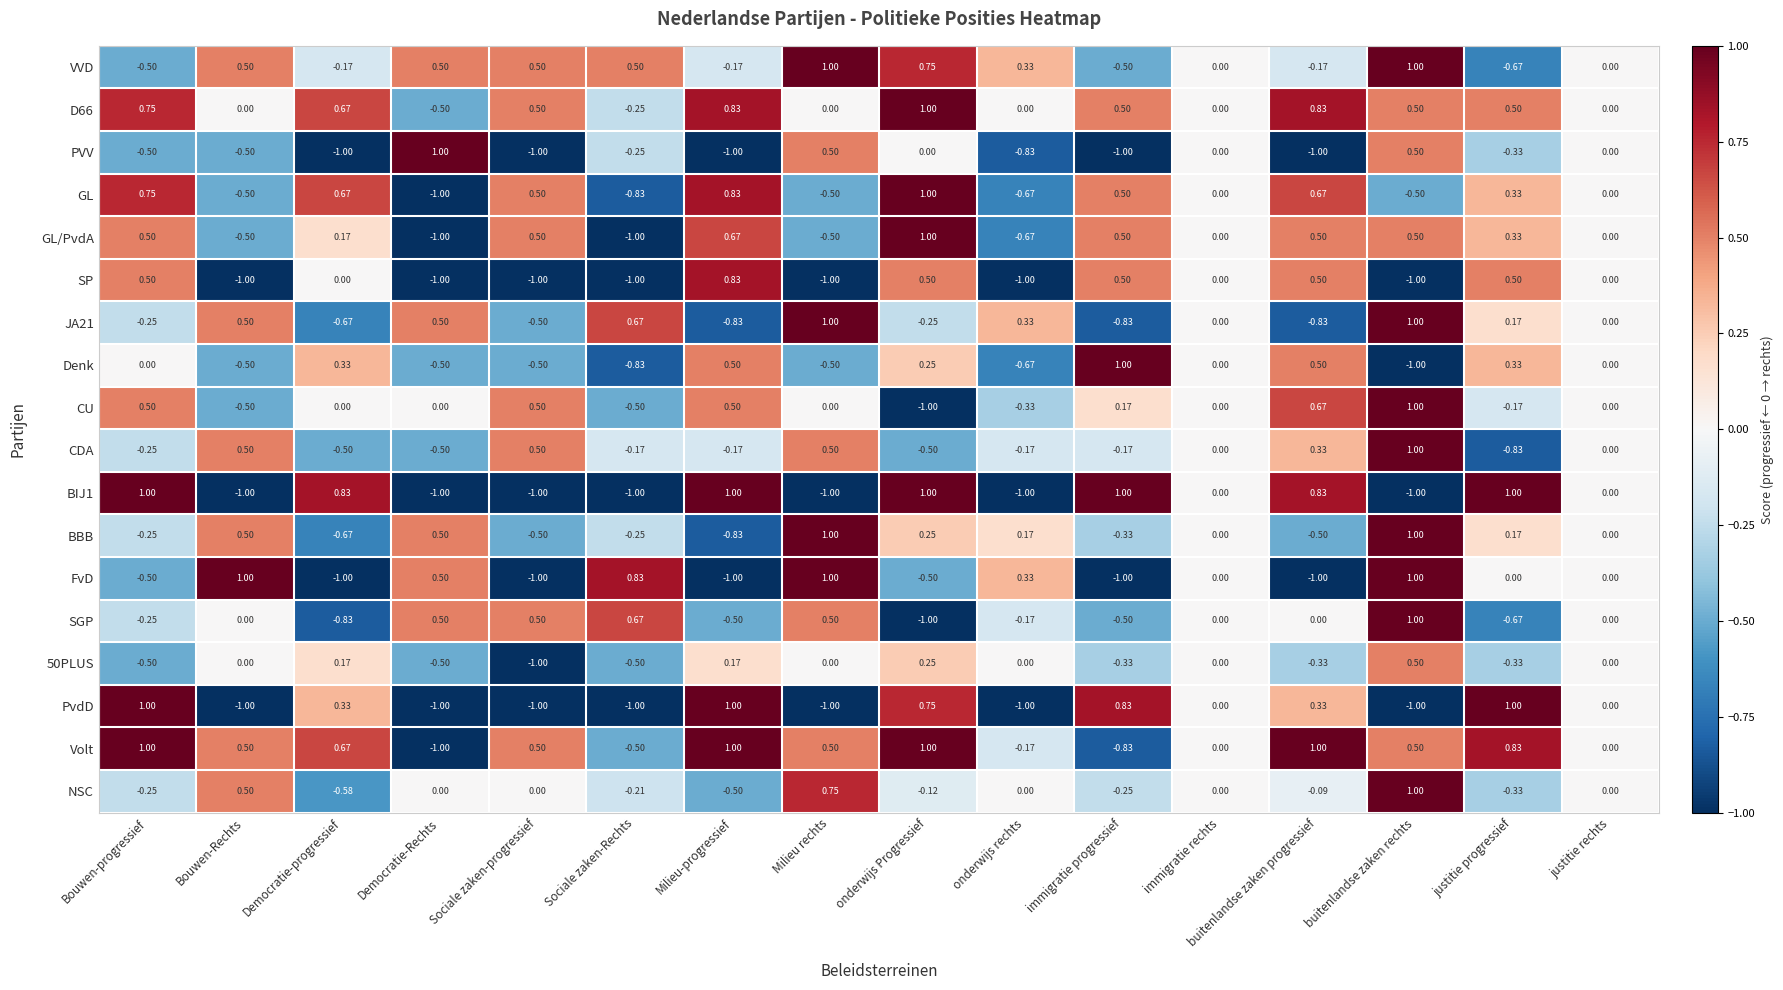

Which category has the highest value in the CU series?

buitenlandse zaken rechts